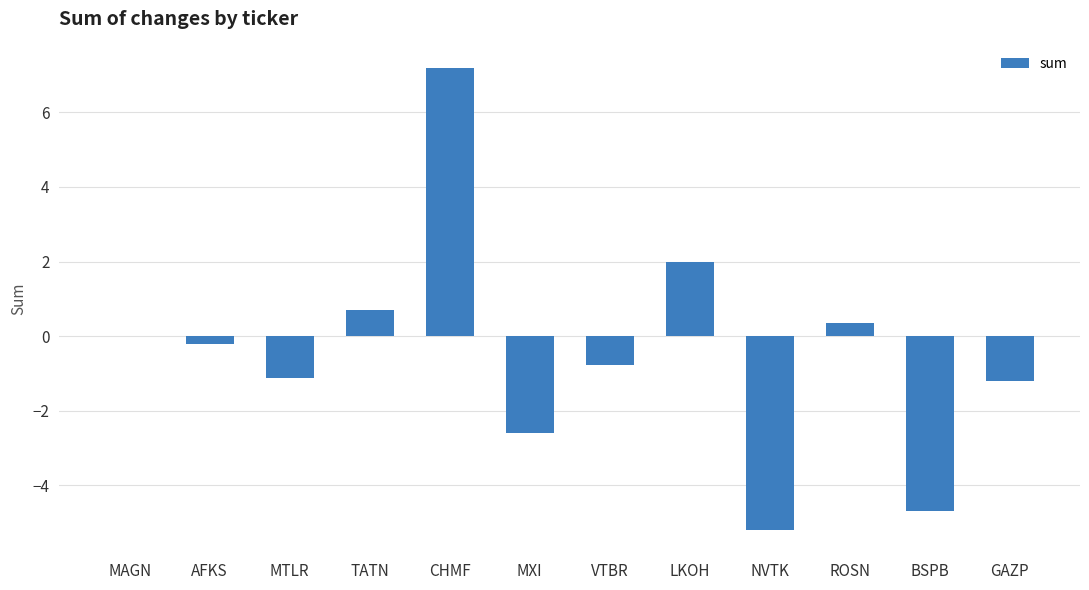

Where is the data nearest to the value 1?

TATN